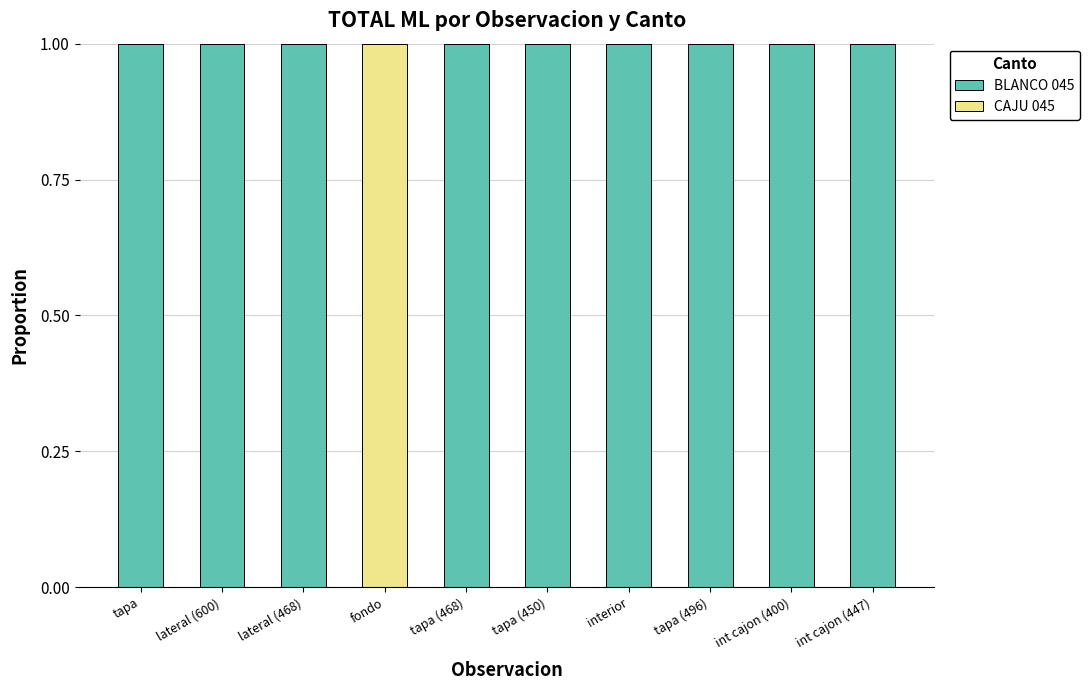

Is it true that BLANCO 045 equals 1 at lateral (468)?

True